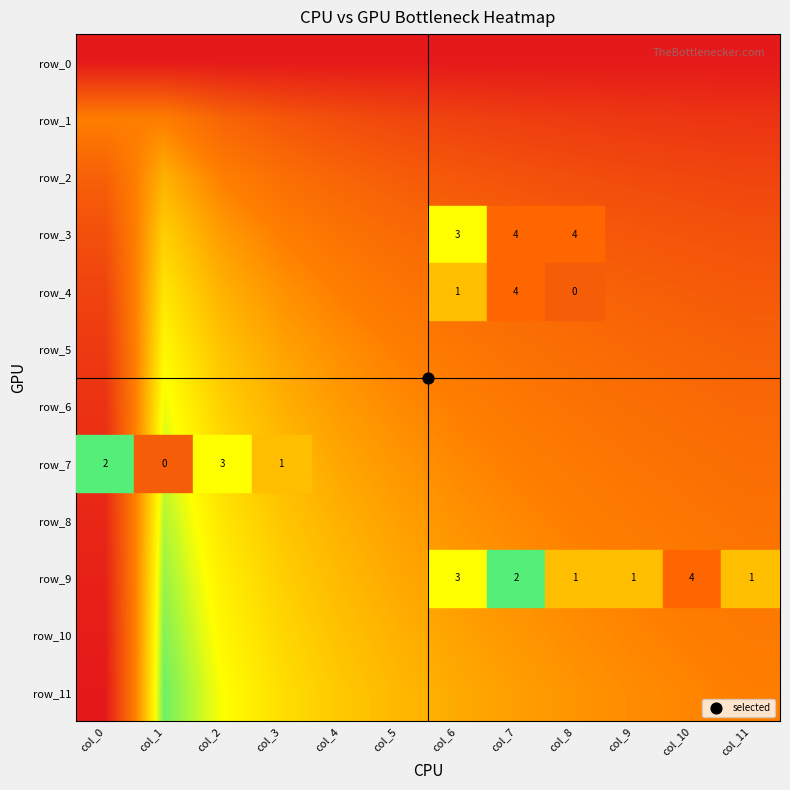

What value does the row_2 series have at col_1?

0.4